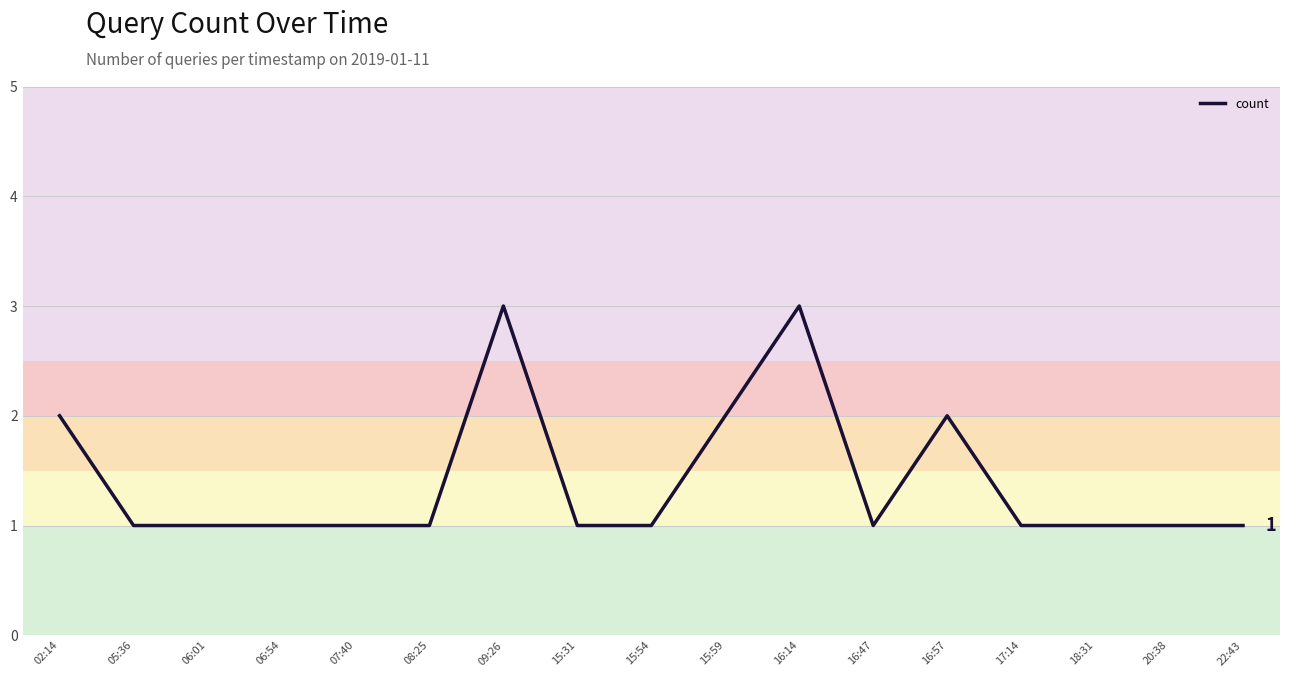

How many lines are shown in the chart?

1